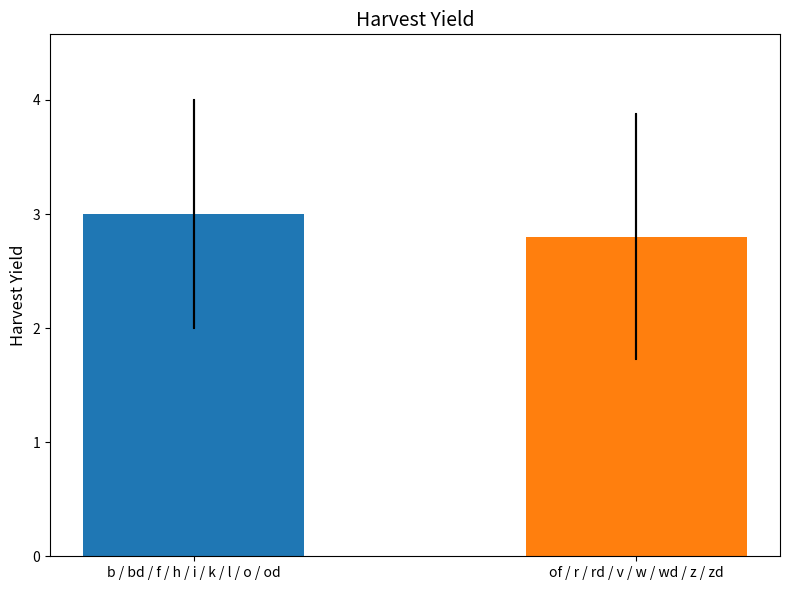

What is the maximum value shown in the chart?

3.0